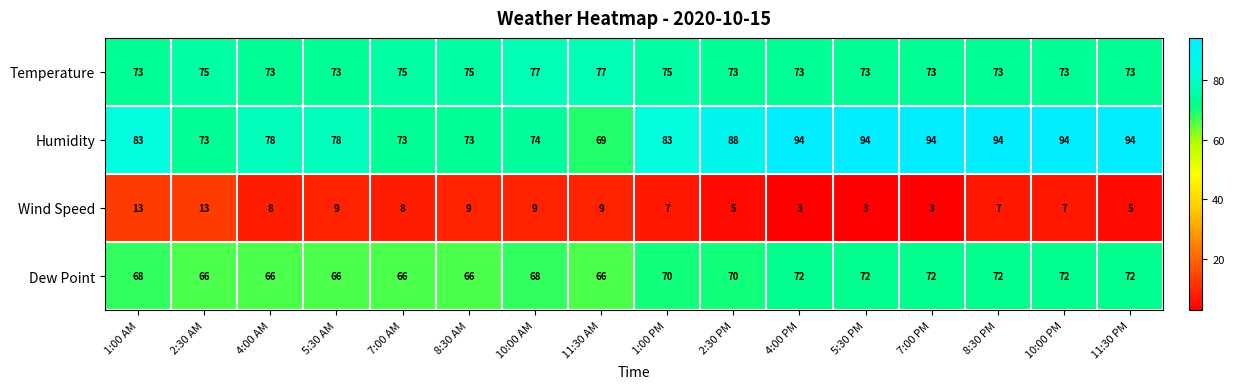

True or false: Humidity has a value of 74 at 10:00 AM.

True